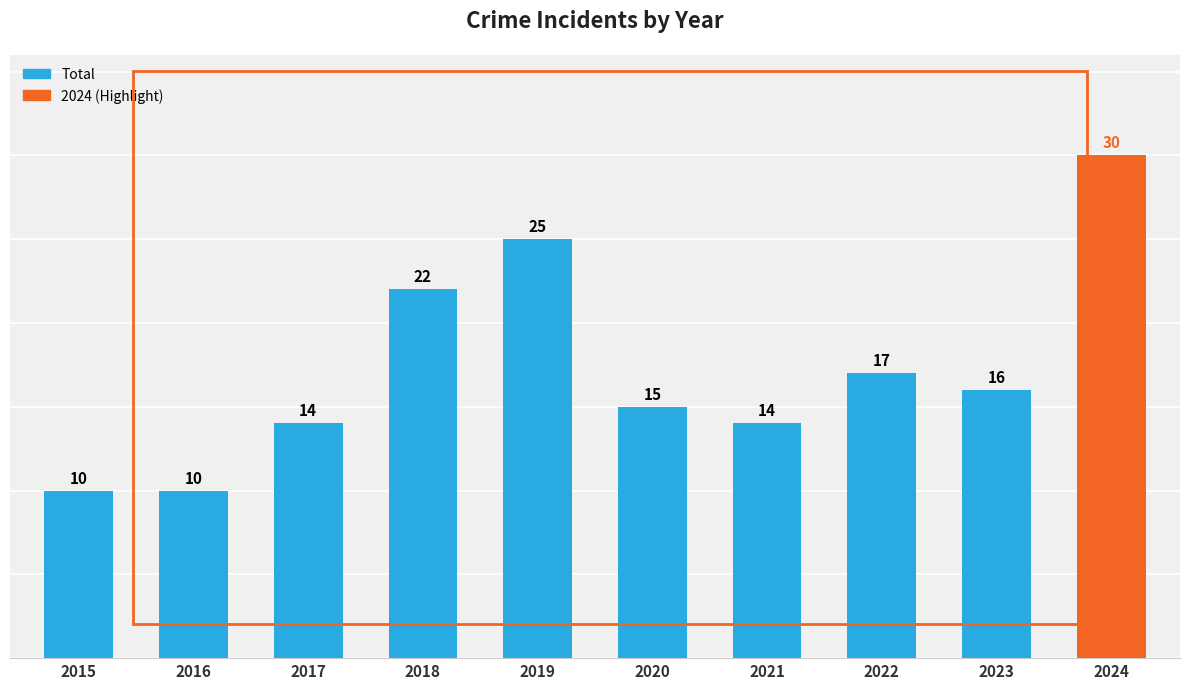

What is the smallest value displayed?

10